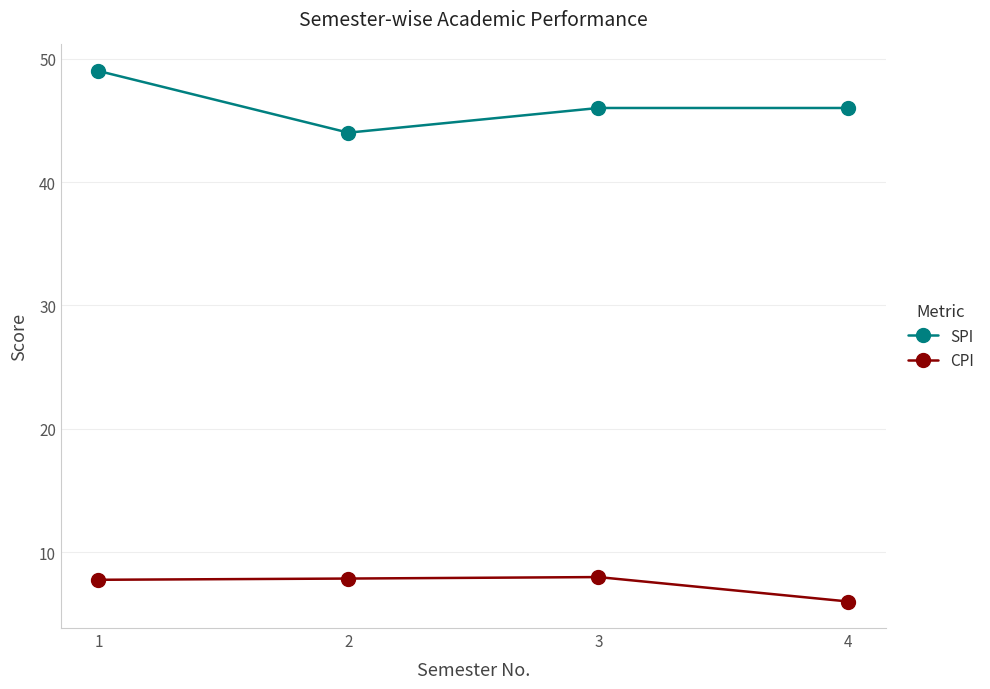

True or false: SPI and CPI cross at least once.

False